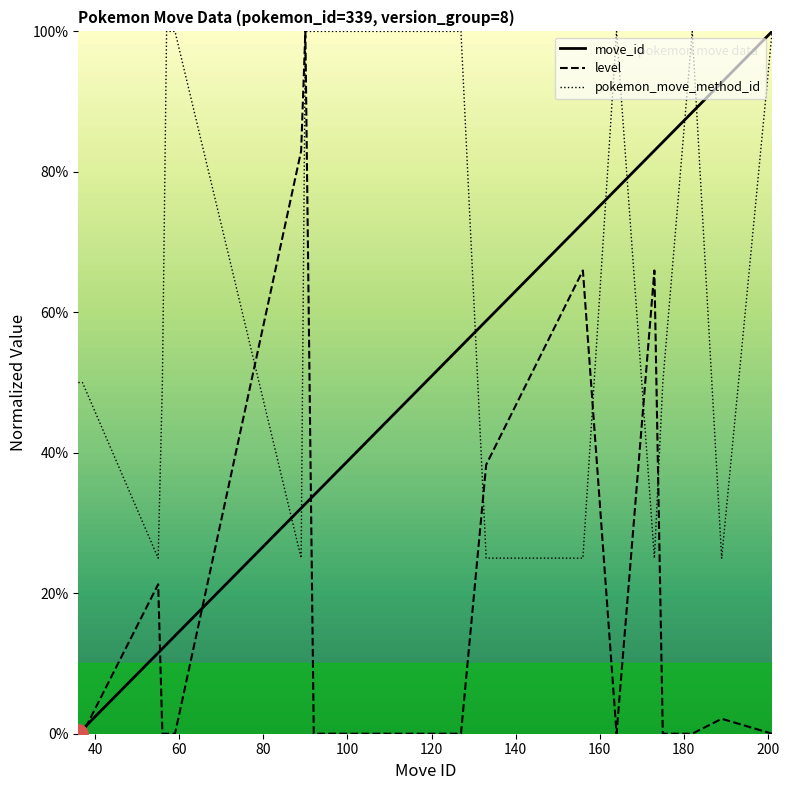

Which series has the widest spread of values?

move_id